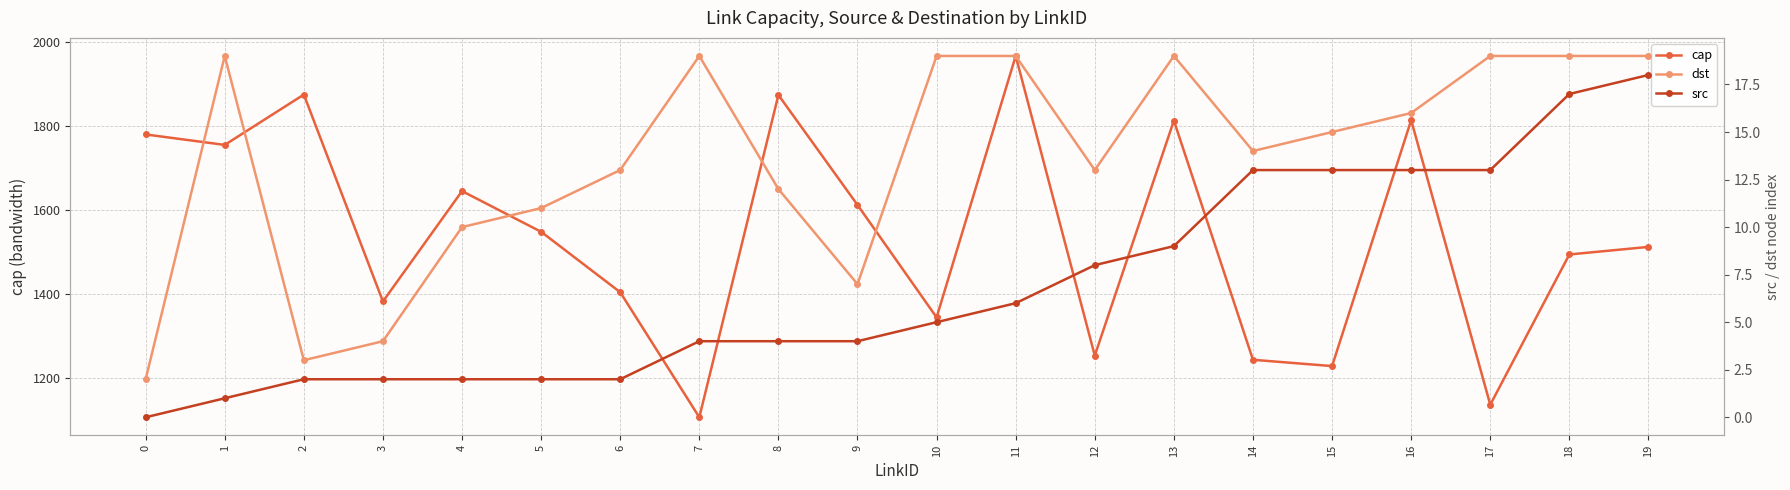

What is the total value across all series at 16?

1843